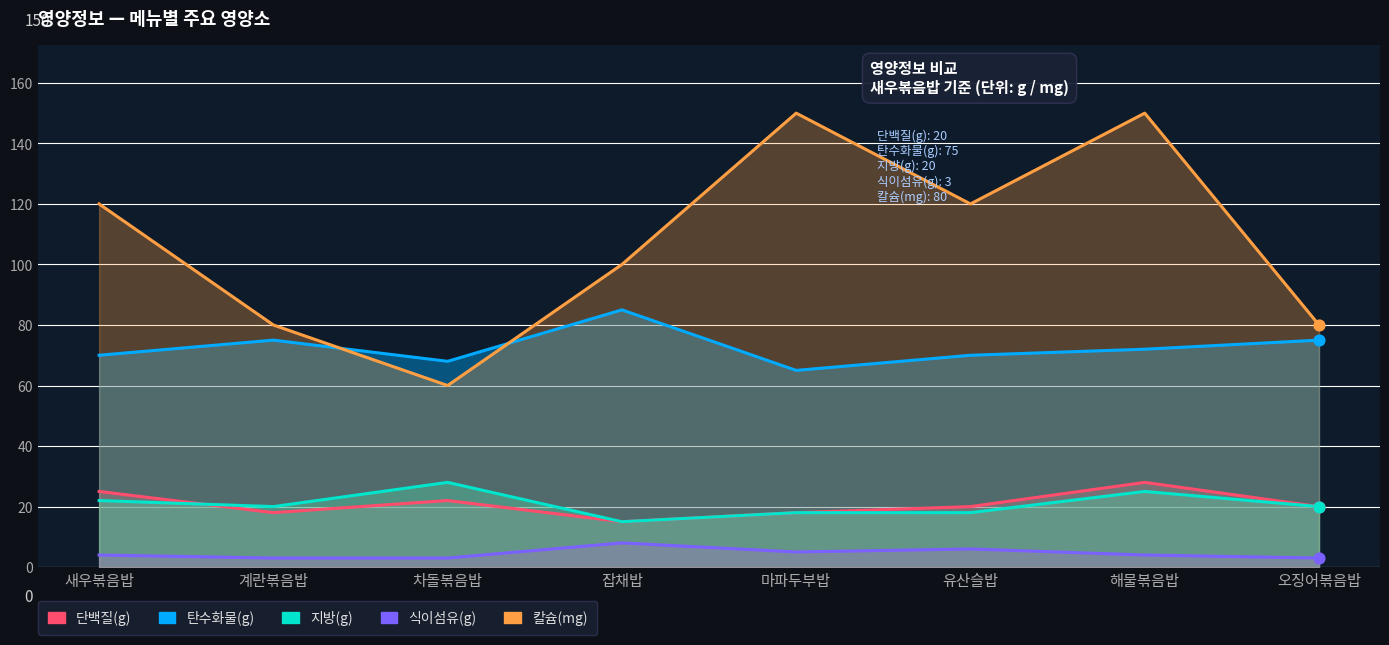

What are all the series names shown in the legend?

단백질(g), 탄수화물(g), 지방(g), 식이섬유(g), 칼슘(mg)